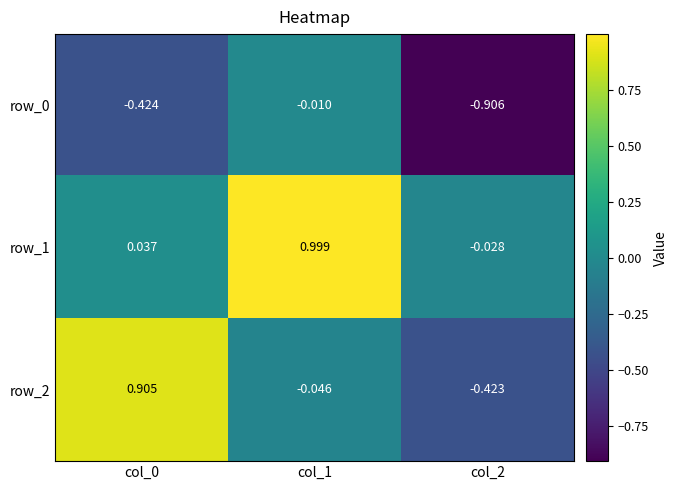

At which category is the sum across all series the highest?

col_1